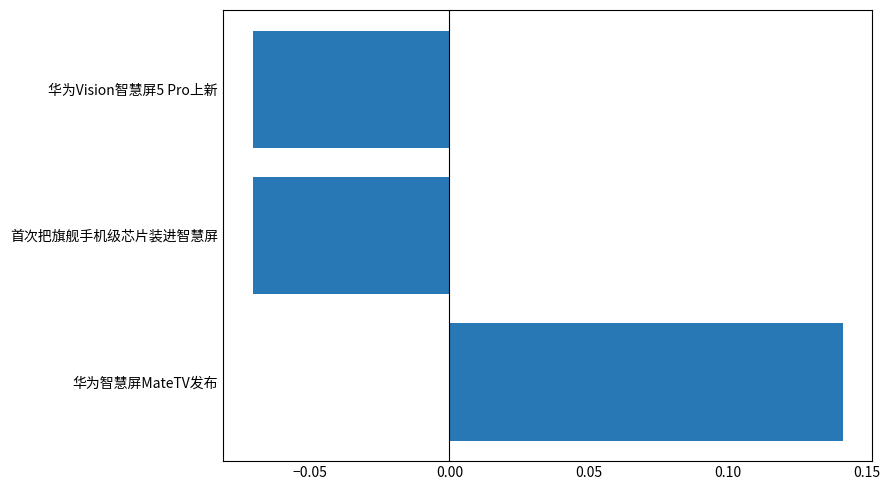

Count the number of values greater than 0.

1